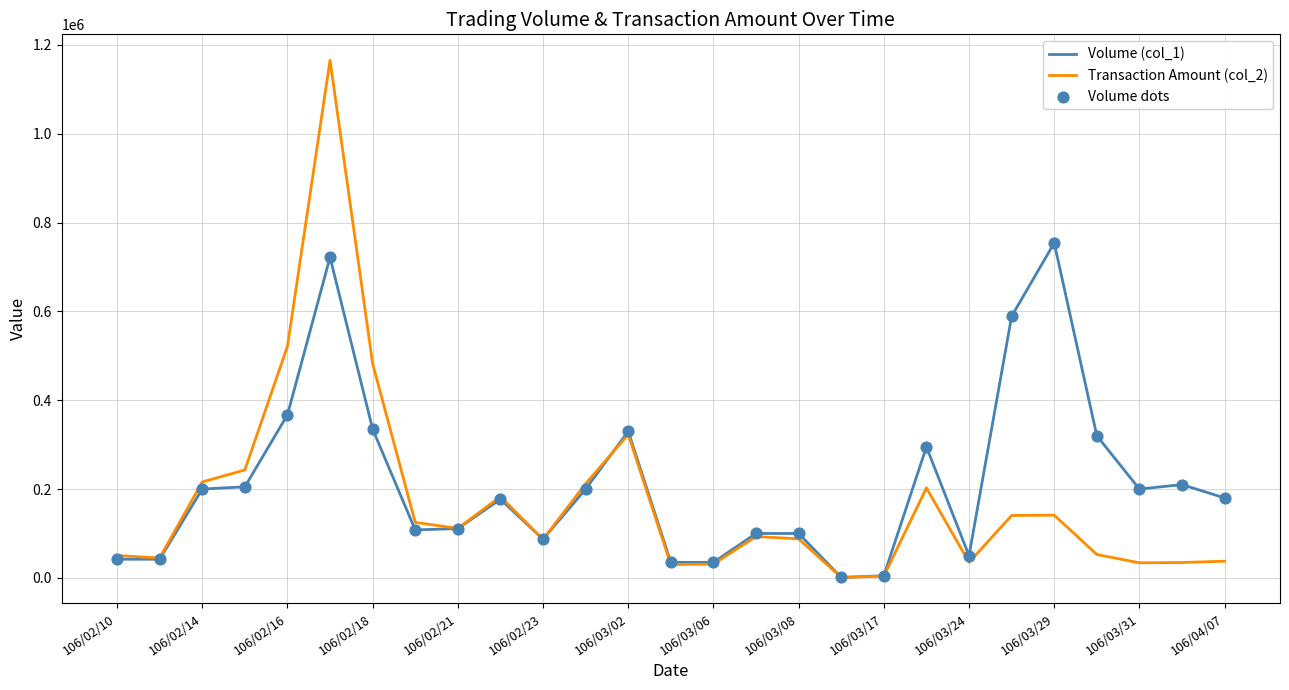

Which series has the widest spread of values?

Transaction Amount (col_2)